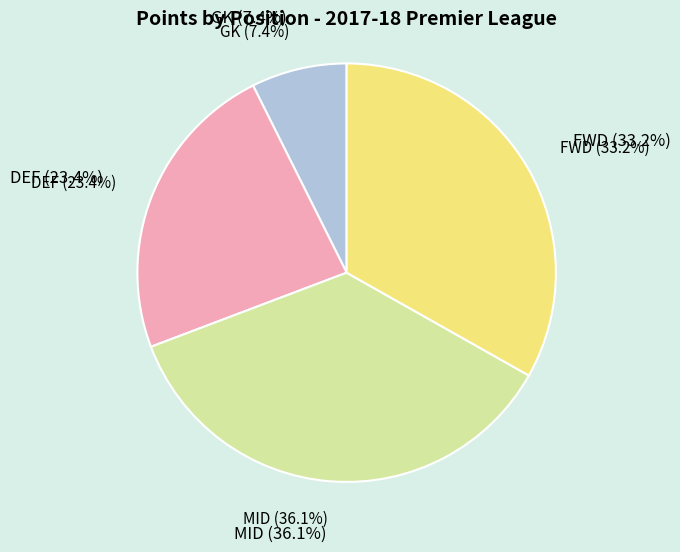

What portion of the pie excludes MID (De Bruyne)?

90.4%